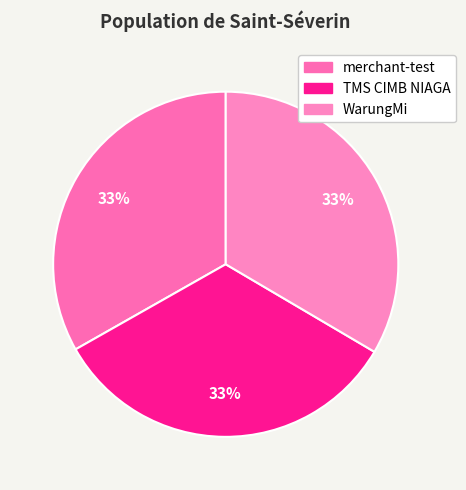

What is the largest slice in the pie chart?

WarungMi